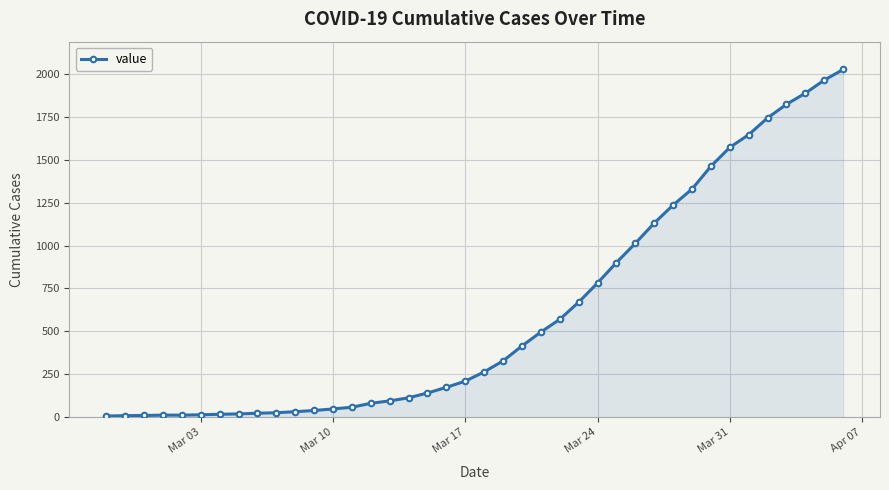

What is the sum of all values?

24400